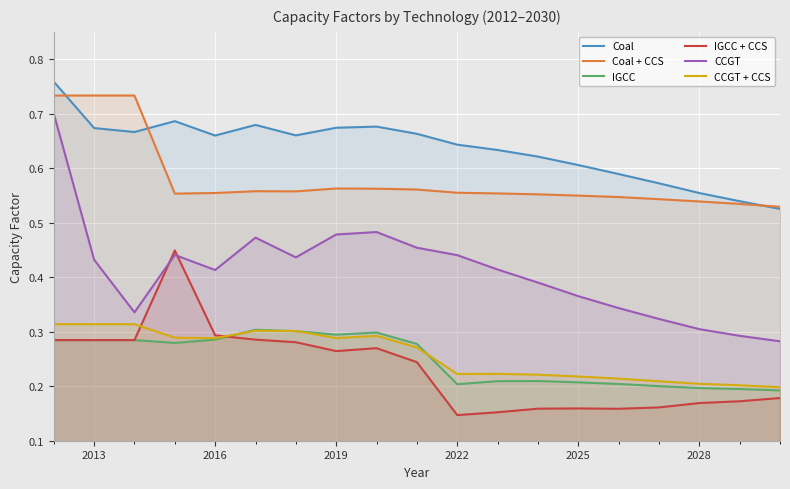

True or false: Coal has more than 0 points higher than both neighbors.

True